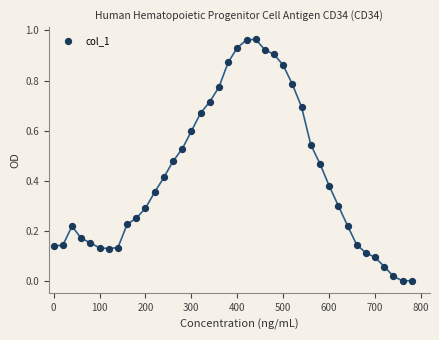

What is the range of X values (max minus min)?

780.0